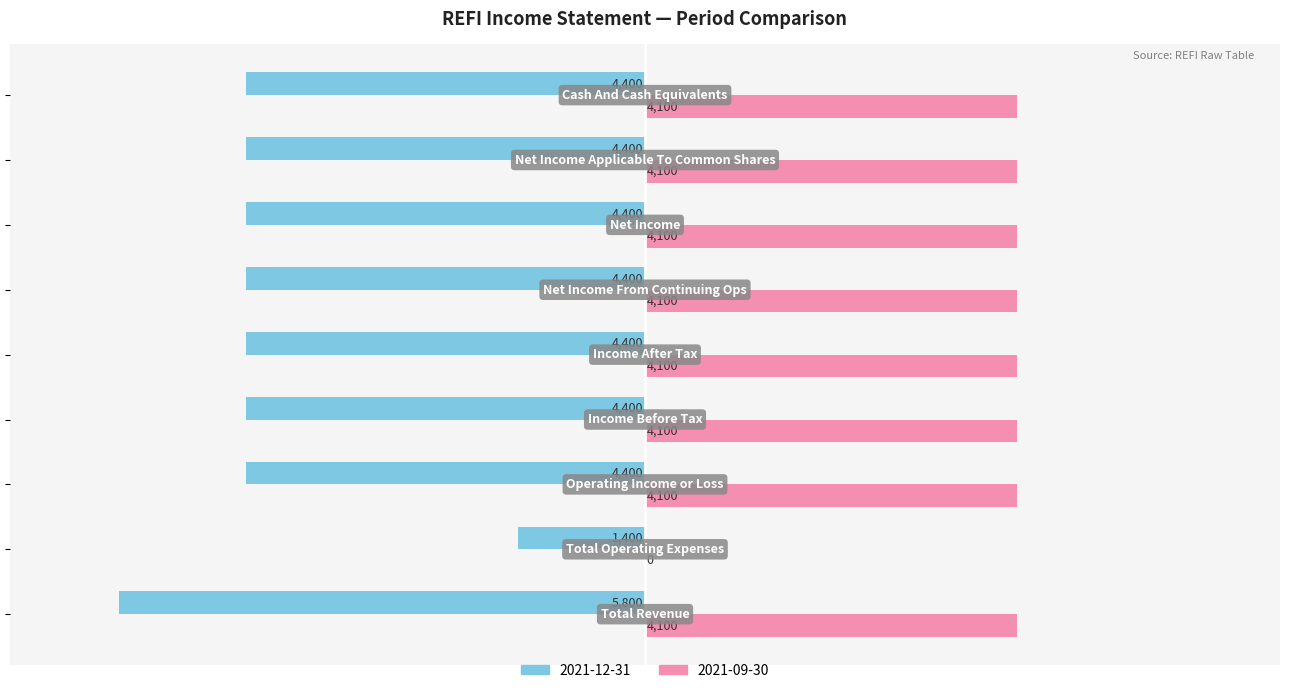

Which series has the largest total across all categories?

2021-09-30